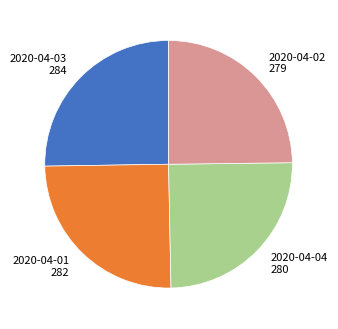

The 2020-04-02 279 slice represents 18% of the pie. True or false?

False